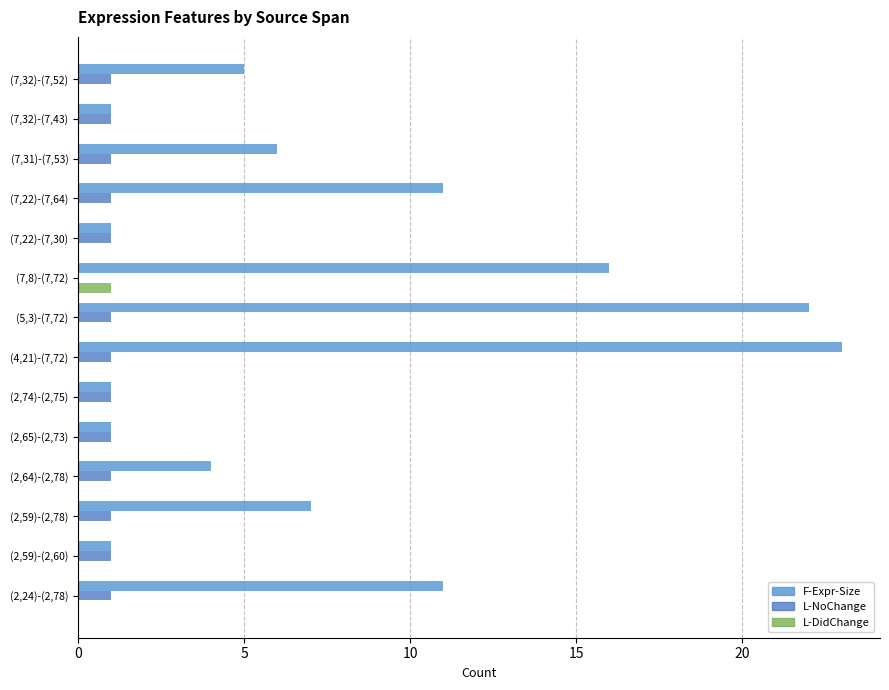

The L-DidChange series shows -1 at (7,22)-(7,30). True or false?

False